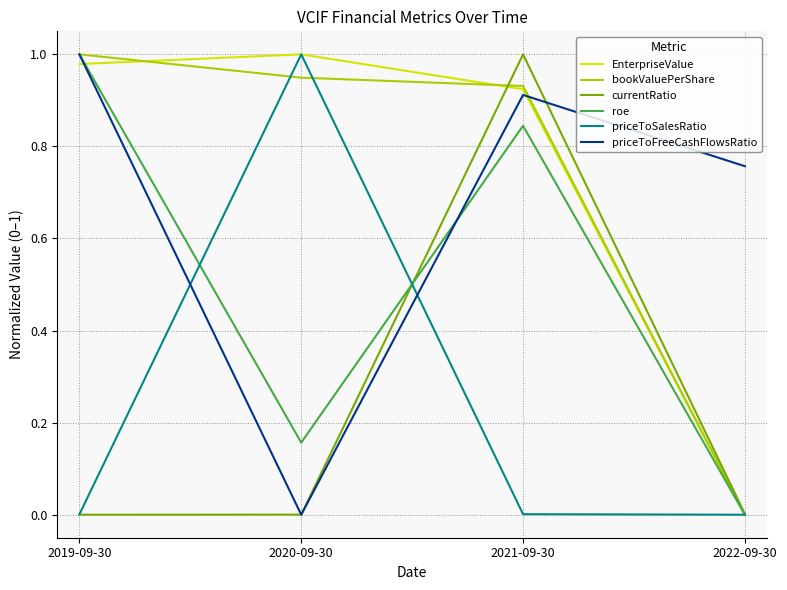

True or false: EnterpriseValue and priceToFreeCashFlowsRatio cross at least once.

True